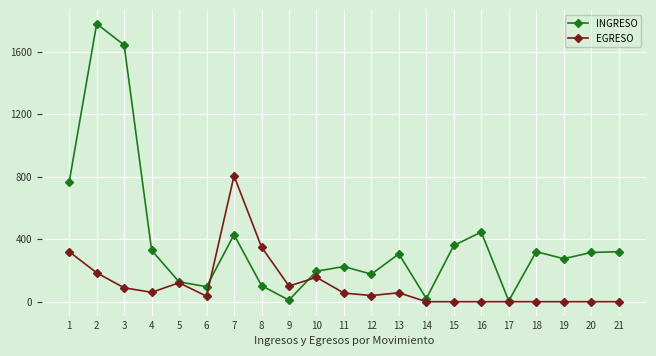

At which label is EGRESO closest to 402?

8